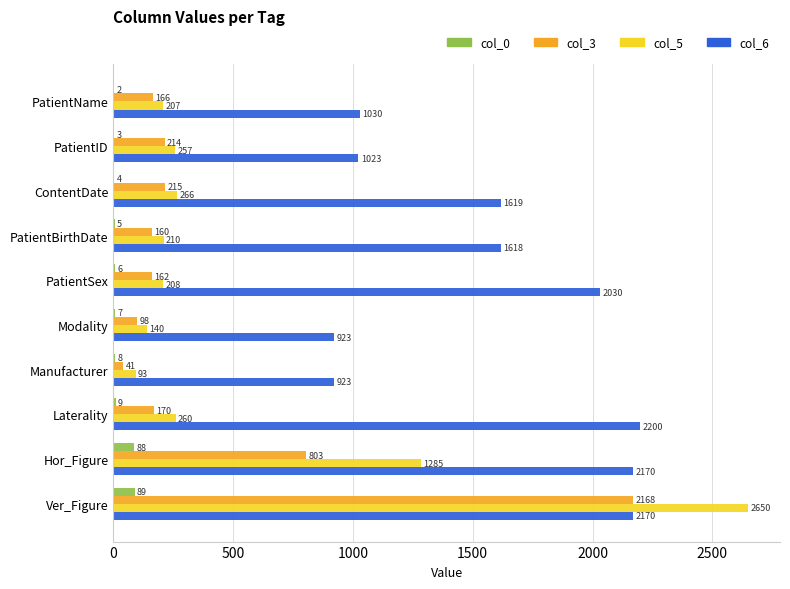

What are all the series names shown in the legend?

col_0, col_3, col_5, col_6